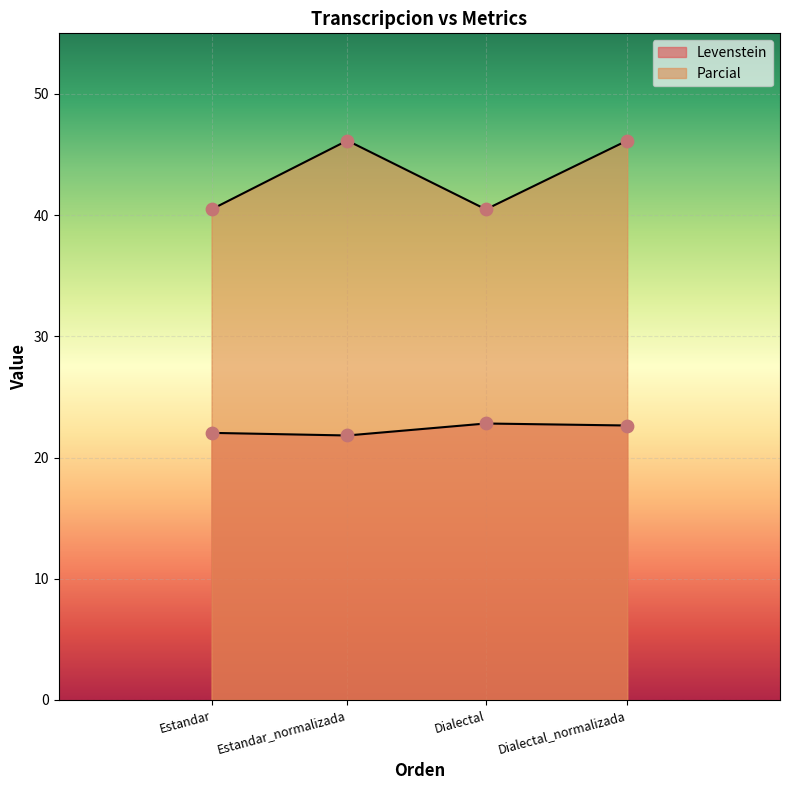

Which series reaches the minimum Y coordinate?

Levenstein